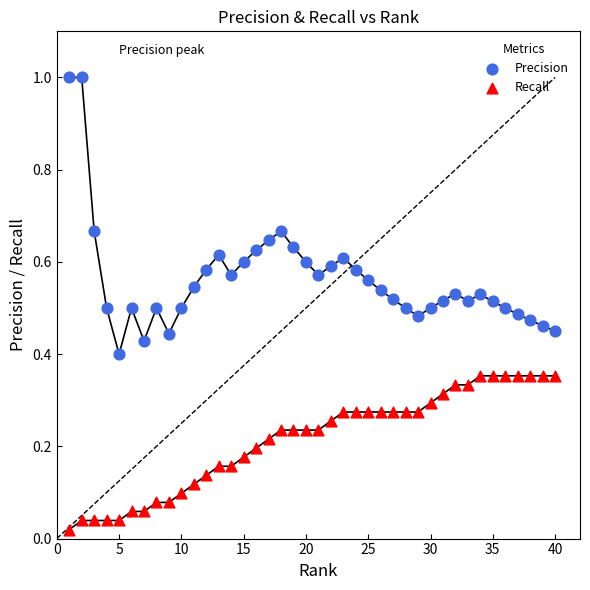

Which series reaches the minimum Y coordinate?

Recall